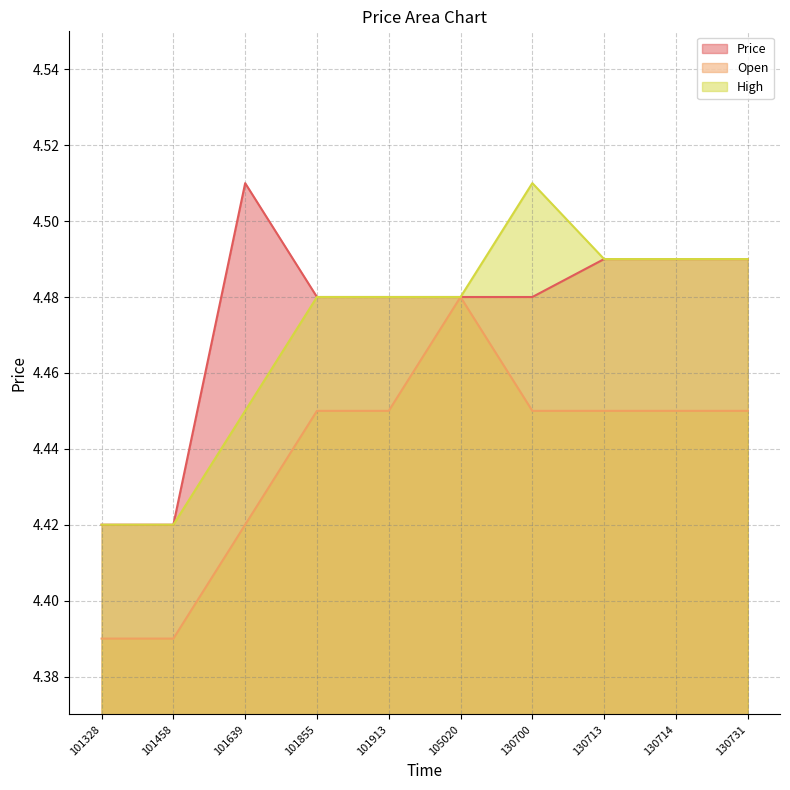

True or false: High and Open cross at least once.

False